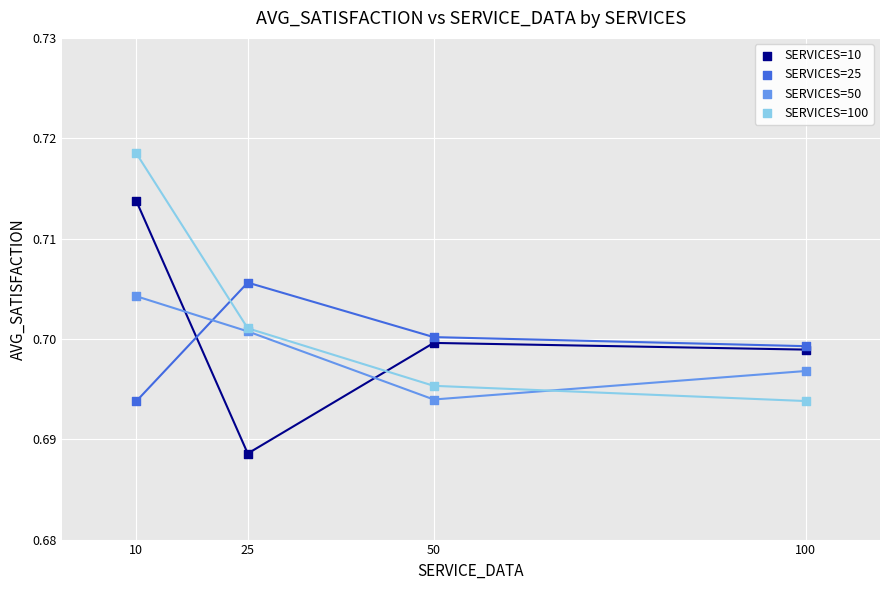

Which series reaches the maximum Y coordinate?

SERVICES=100